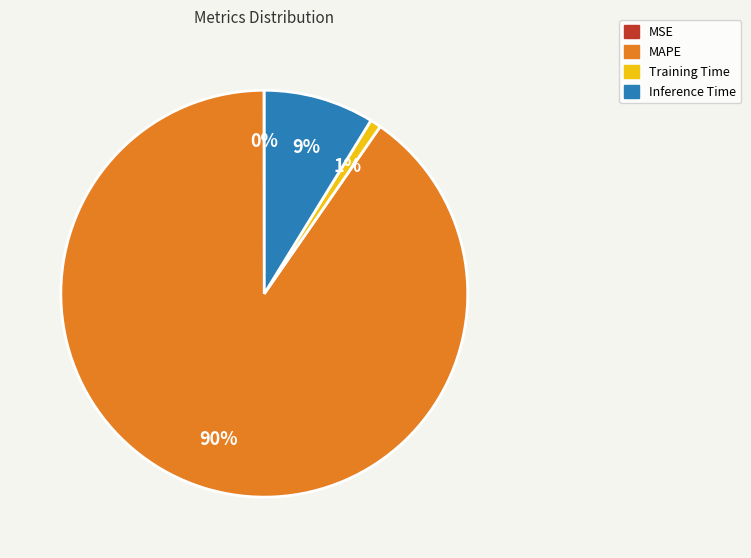

To the nearest percent, what is the difference between the largest and smallest slice percentages?

90%